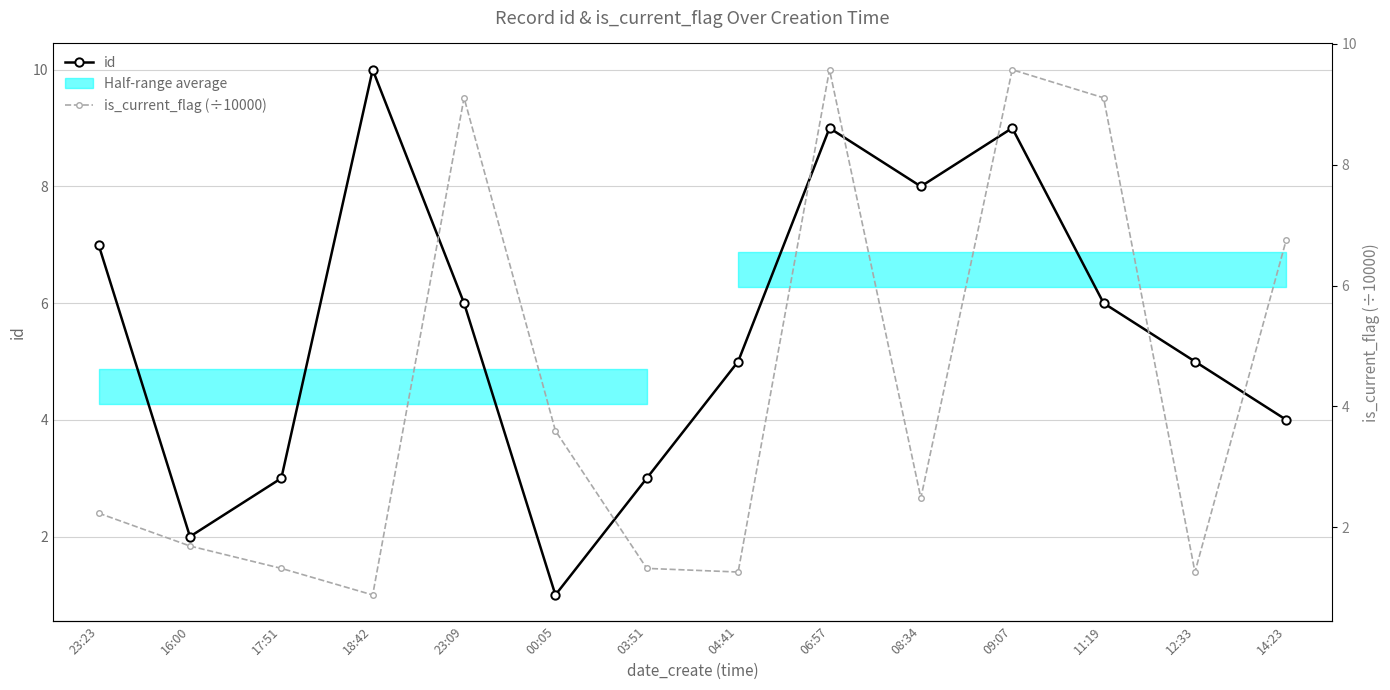

Between 00:05 and 03:51, which series saw the biggest shift?

is_current_flag (÷10000)